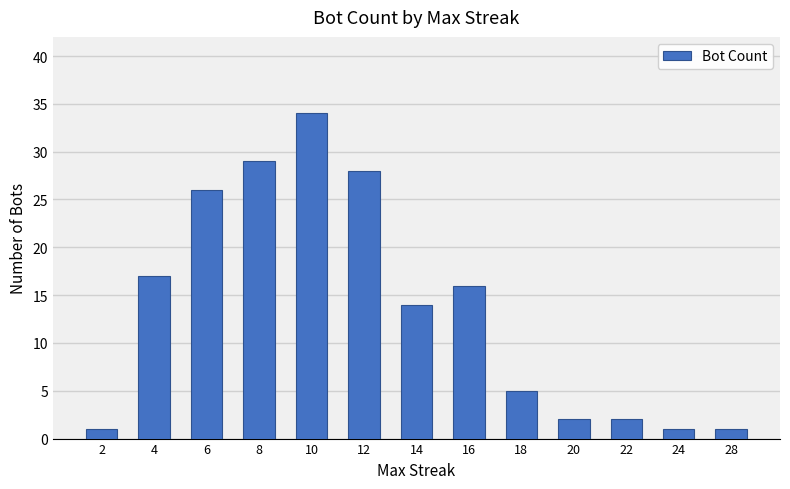

Reading left to right, extract all data points from this chart.

1	17	26	29	34	28	14	16	5	2	2	1	1